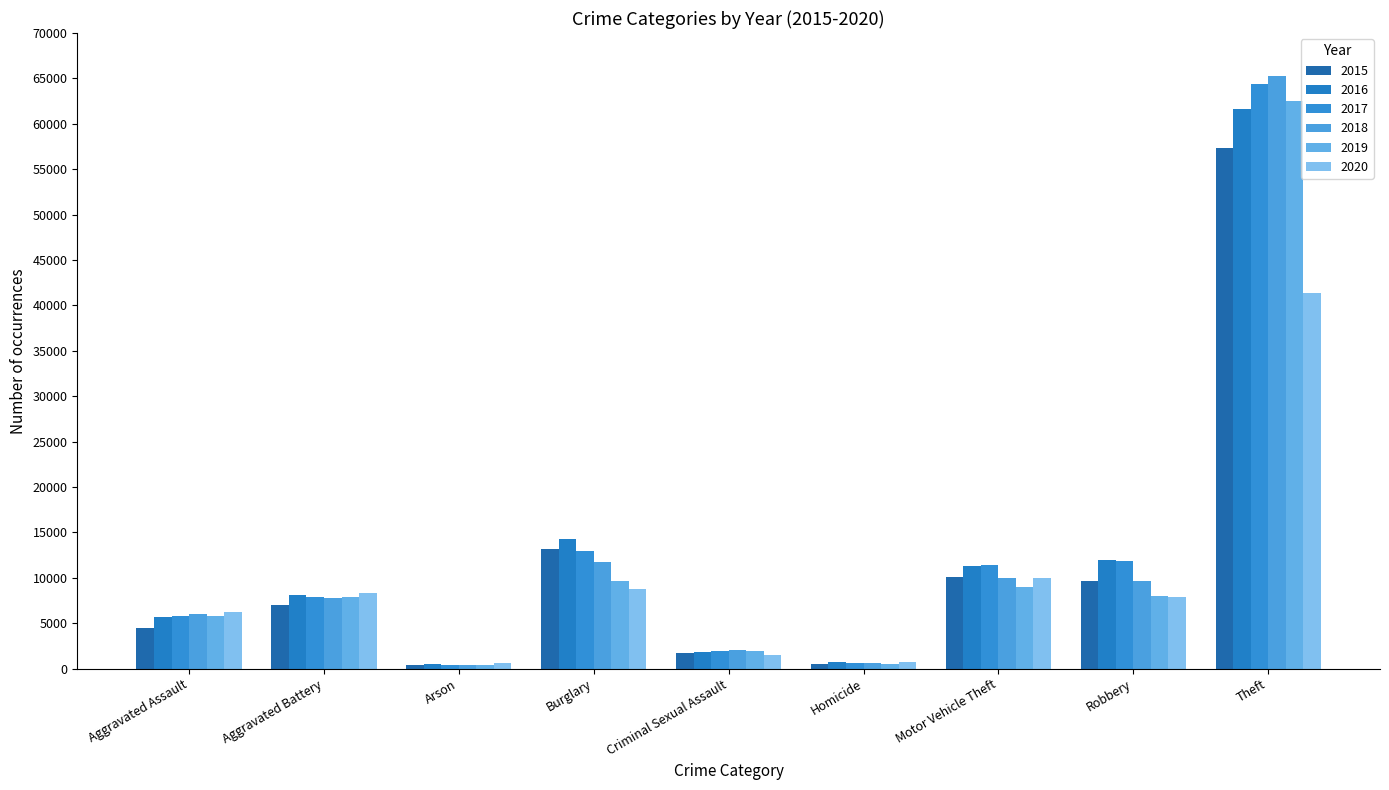

Is it true that 2020 equals 6265 at Aggravated Assault?

True